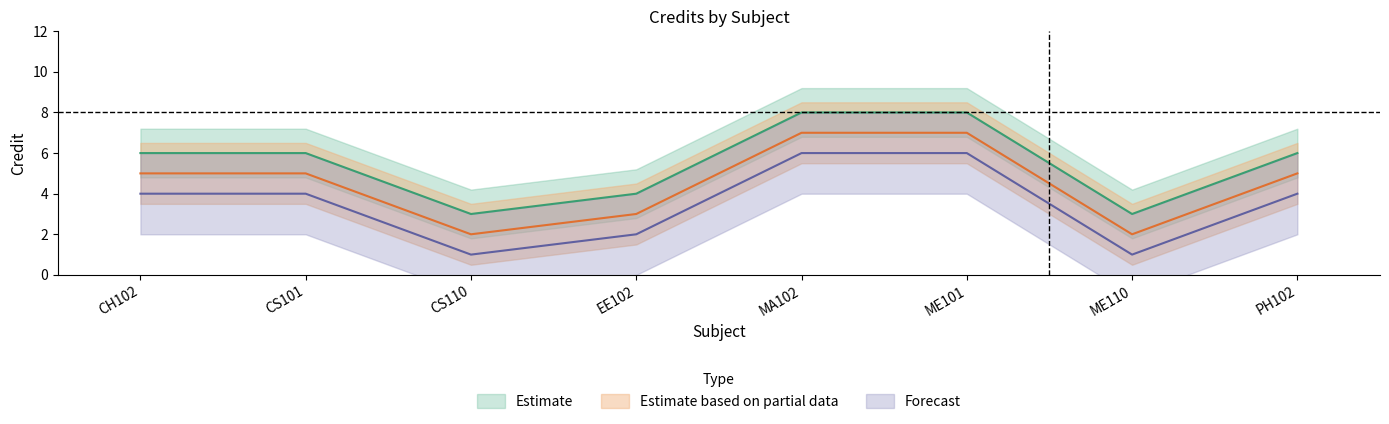

Does the chart have visible grid lines?

No